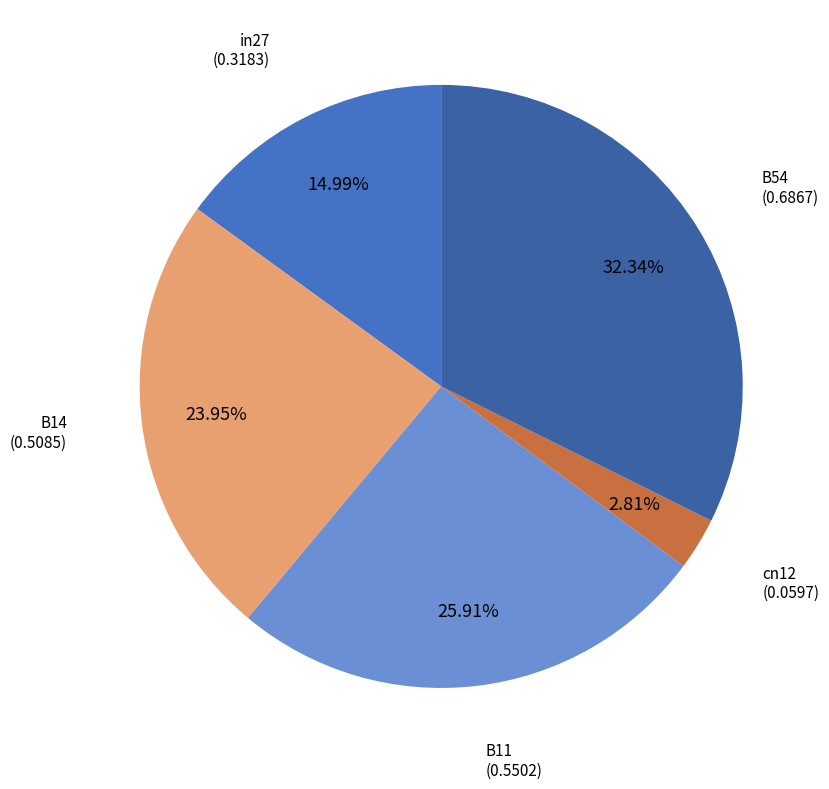

True or false: B11 accounts for 26% of the total.

True